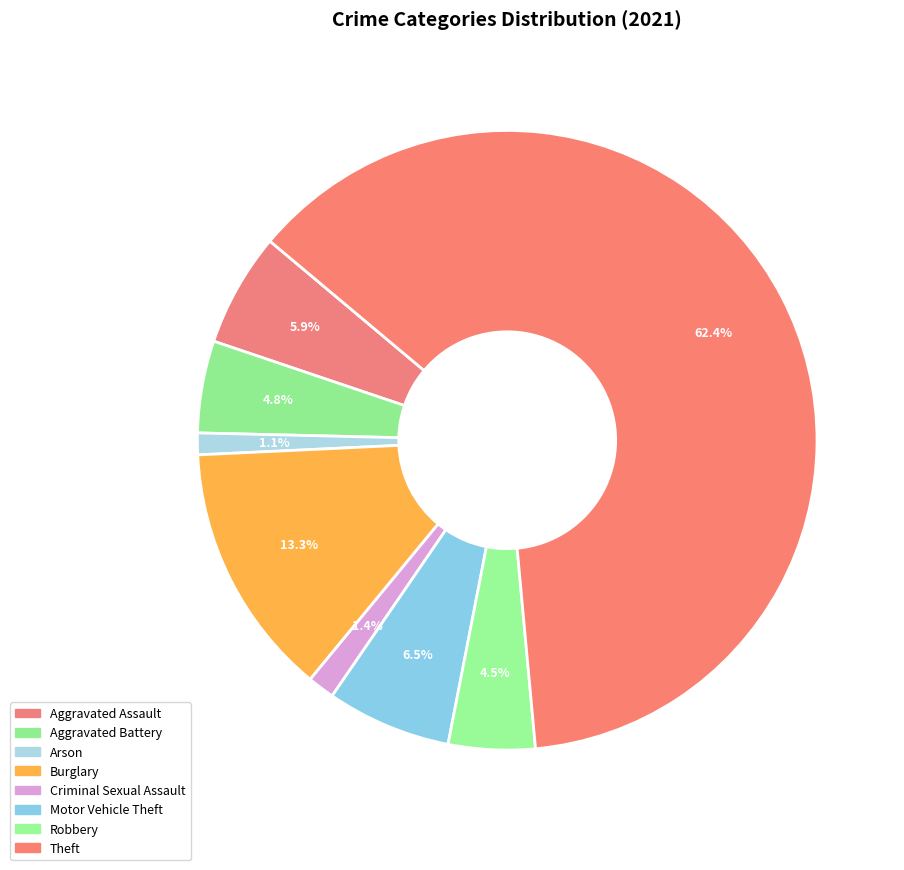

What is the majority slice?

Theft